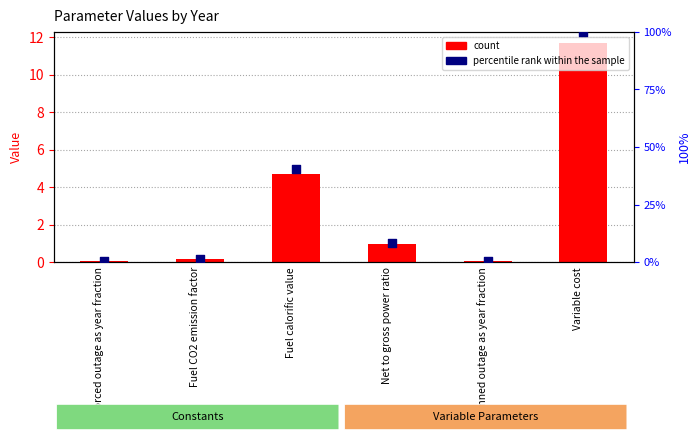

What is the total value across all series at Net to gross power ratio?

9.1